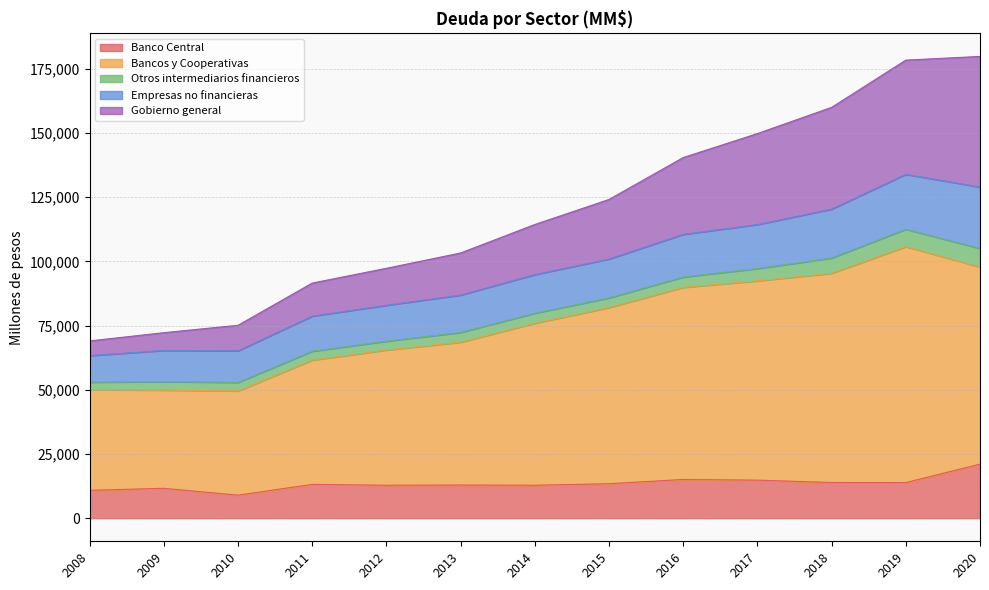

What is the minimum value for Banco Central?

8975